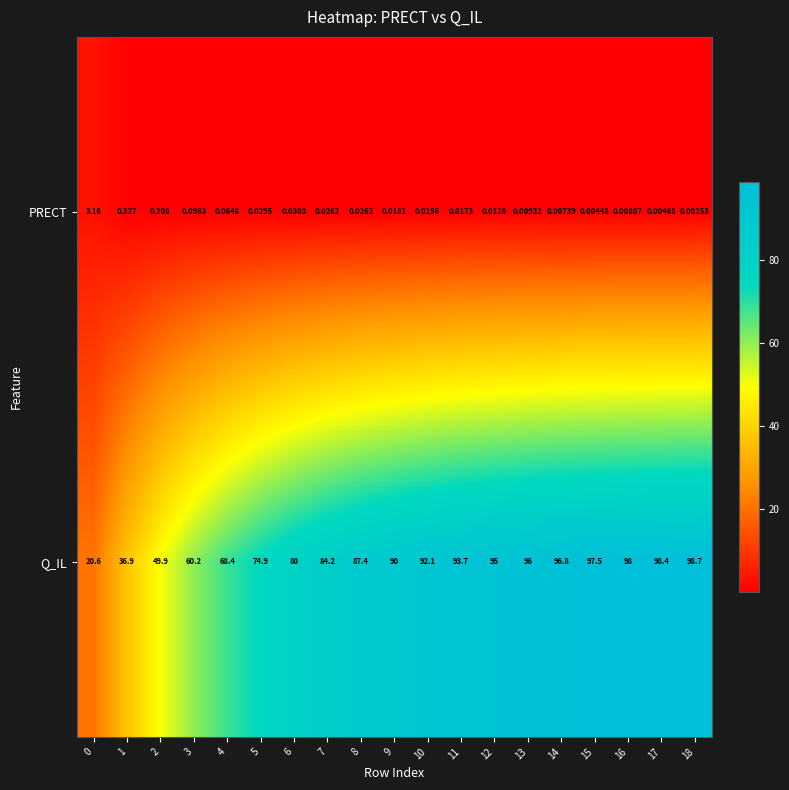

Count the number of categories in the chart.

19